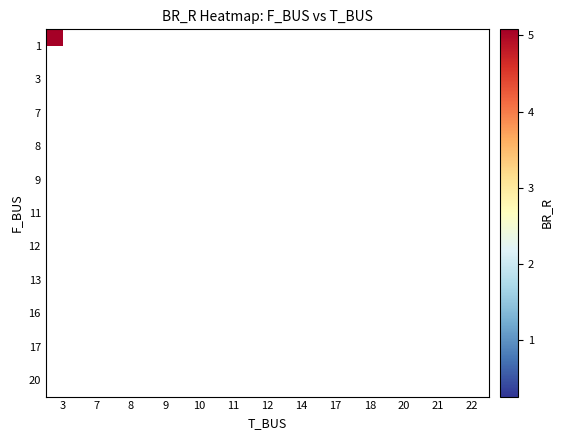

Between 10 and 3, which is larger?

3